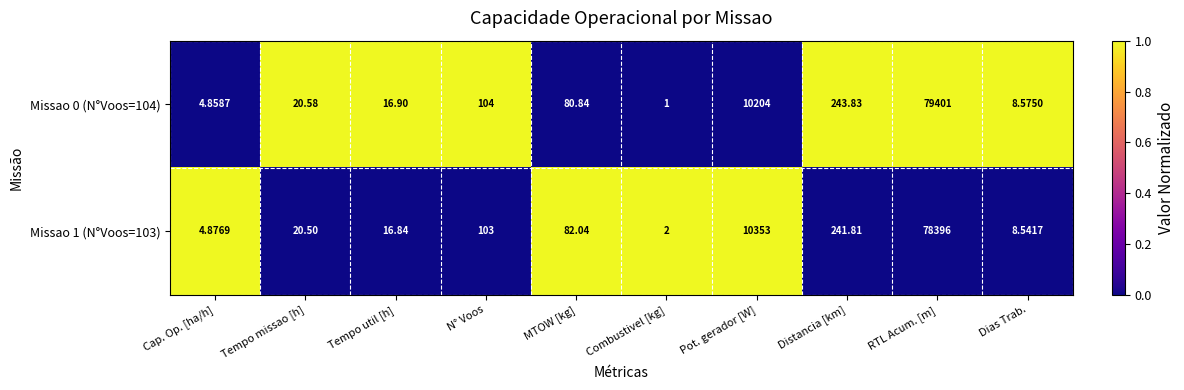

Count the number of categories in the chart.

10